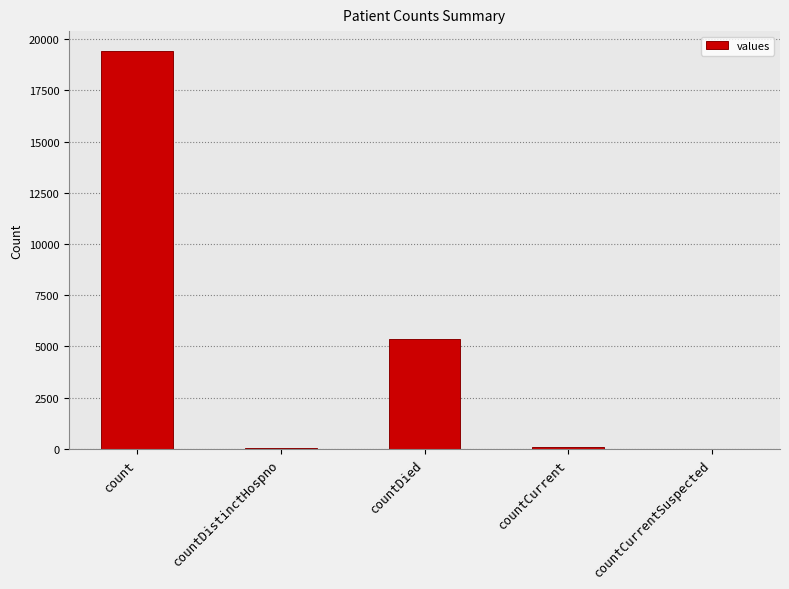

What is the average value?

4975